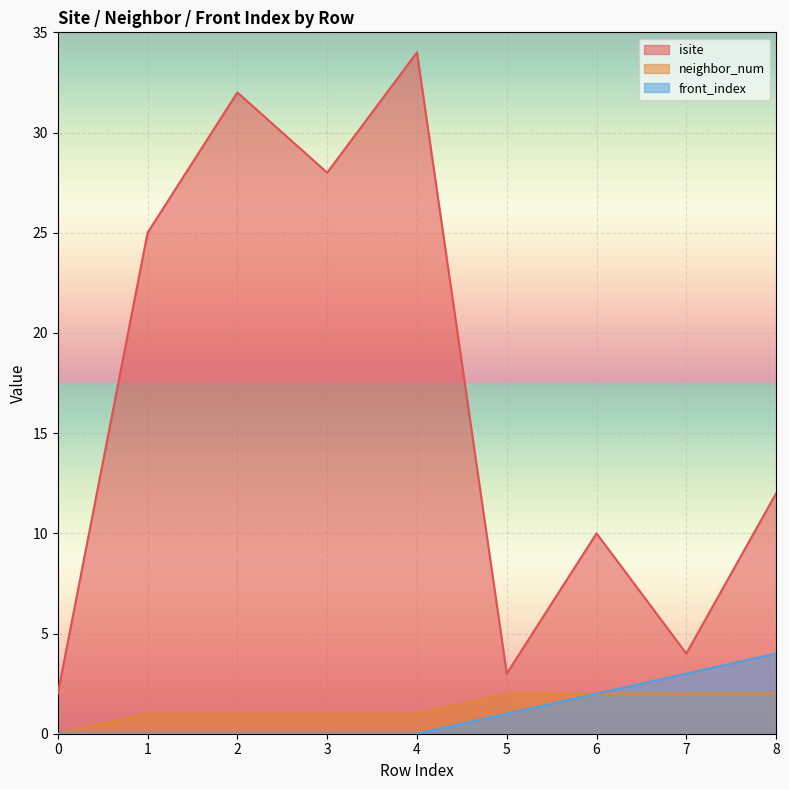

Which series changed the most between 5 and 8?

isite